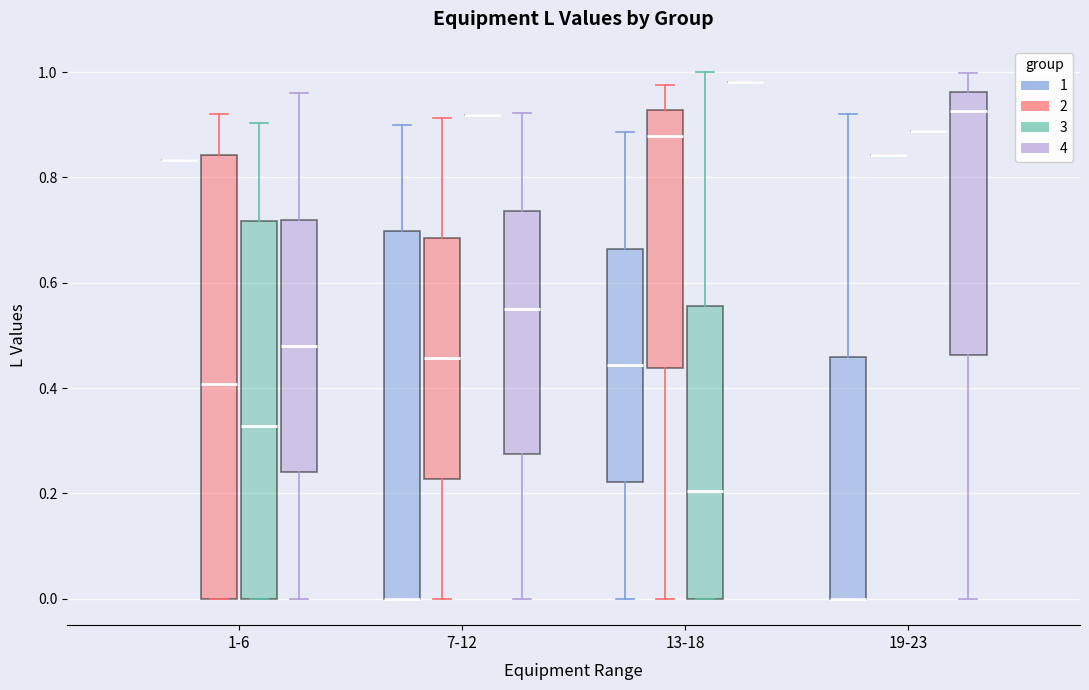

Comparing the boxes themselves (not the whiskers), which one is the tallest?

1-6 (2)